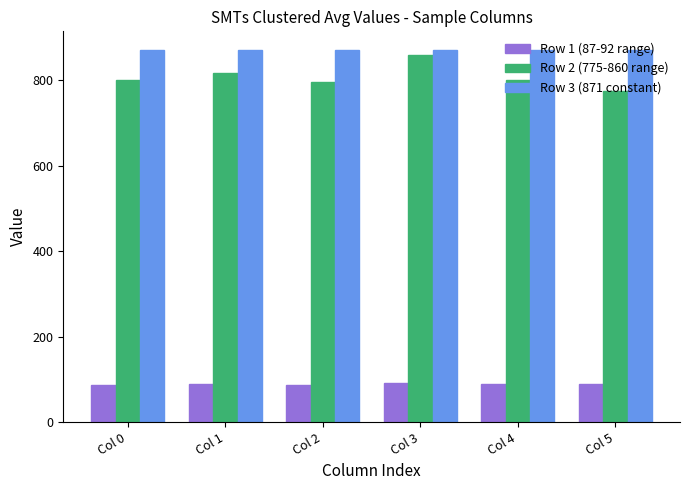

How many categories are shown in the chart?

6